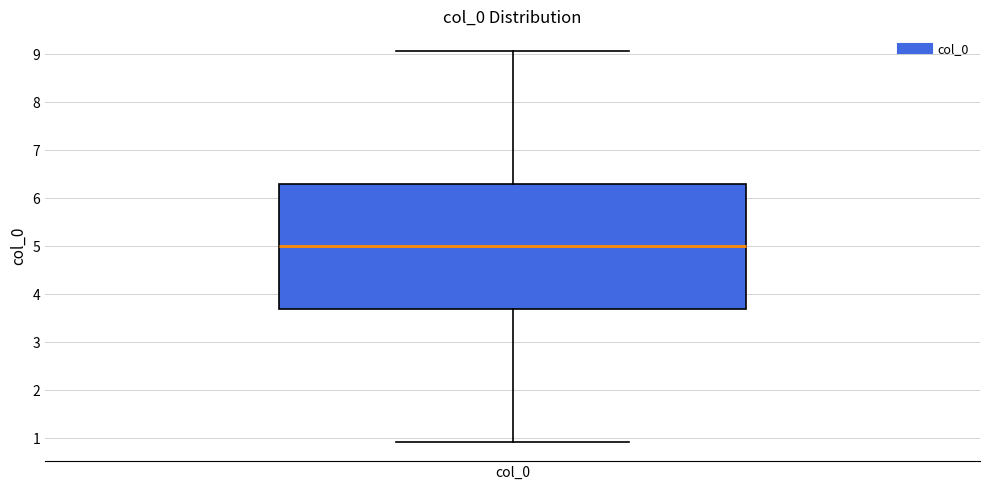

Where is the upper edge of the box for col_0 on the y-axis? The values are not printed on the chart, so give them approximately, as read against the axis.

6.3